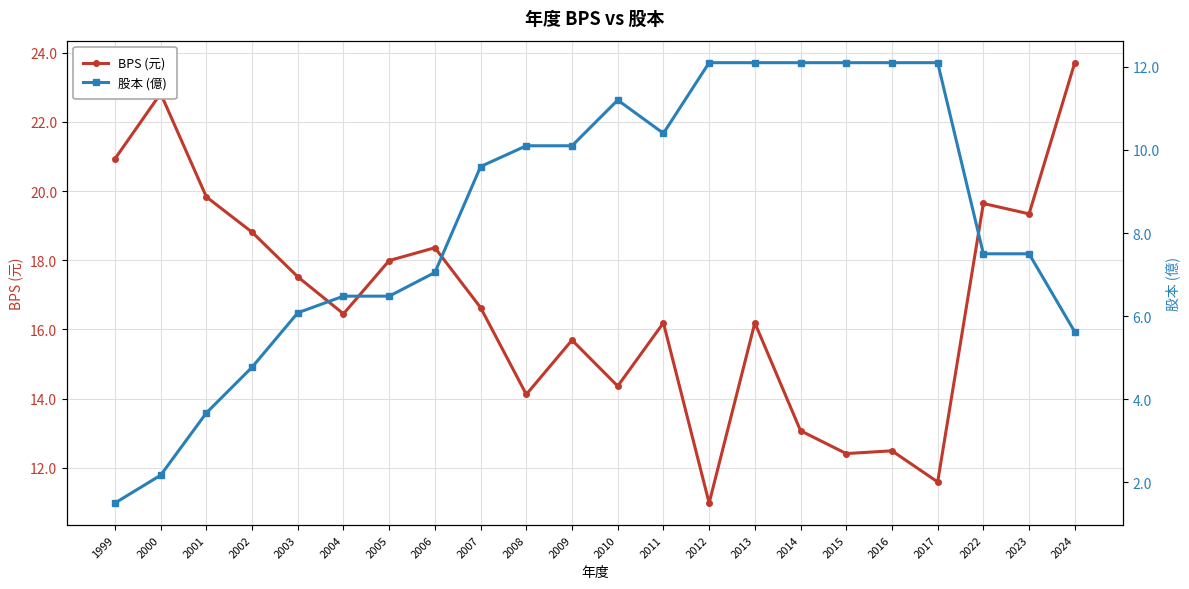

What is the total value across all series at 2002?

23.6